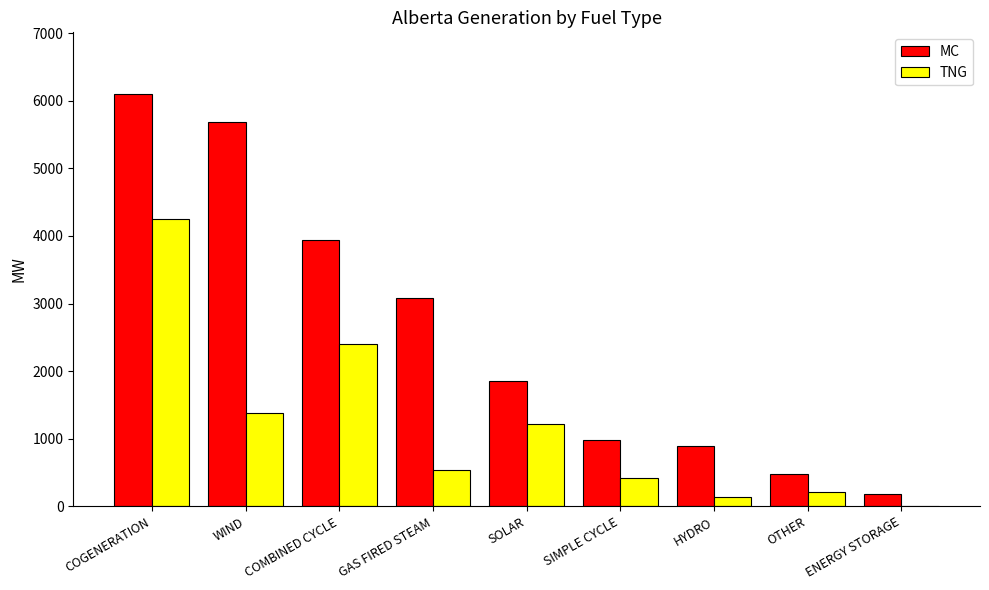

Which category has the highest value in the TNG series?

COGENERATION